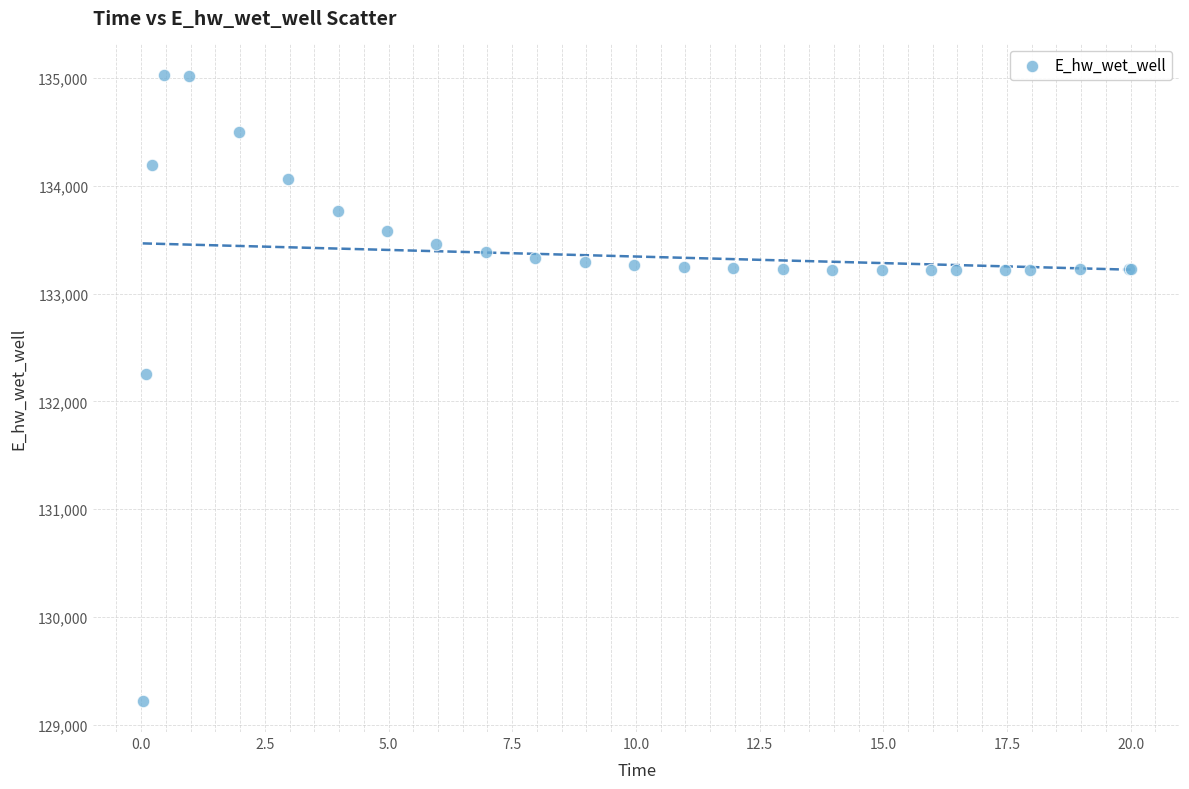

What Y value in the scatter plot is closest to 132126?

132253.9